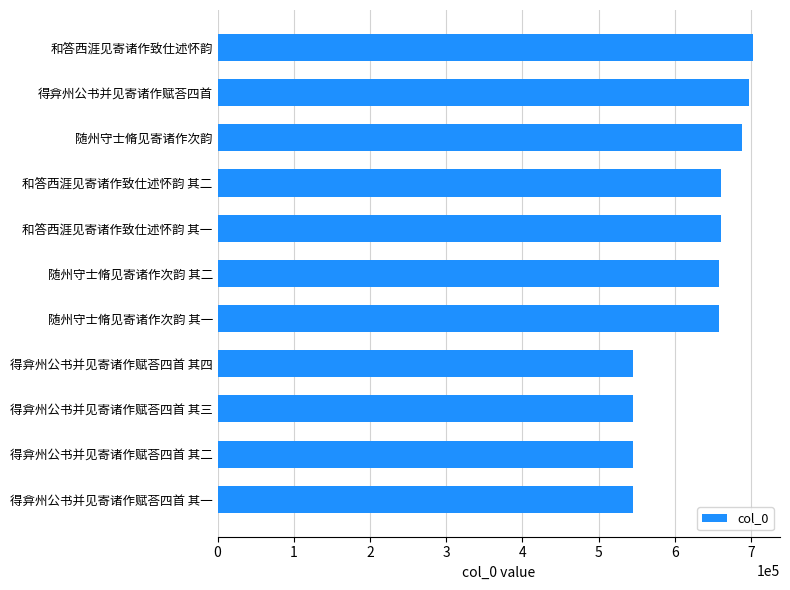

Count the number of categories in the chart.

11